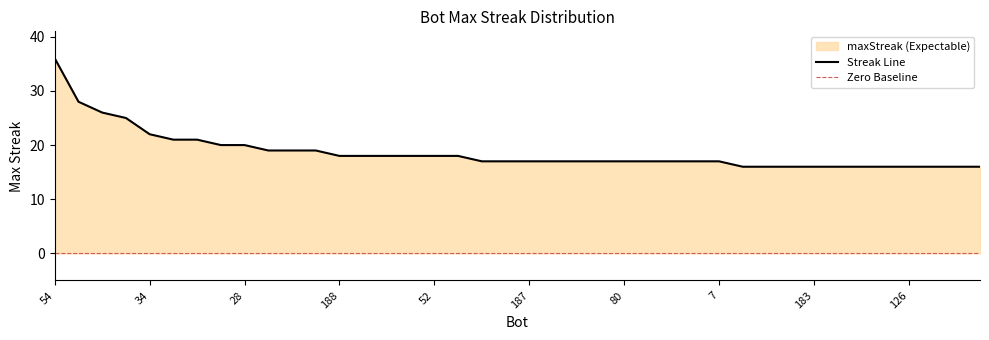

Which category has the highest value across all series?

54